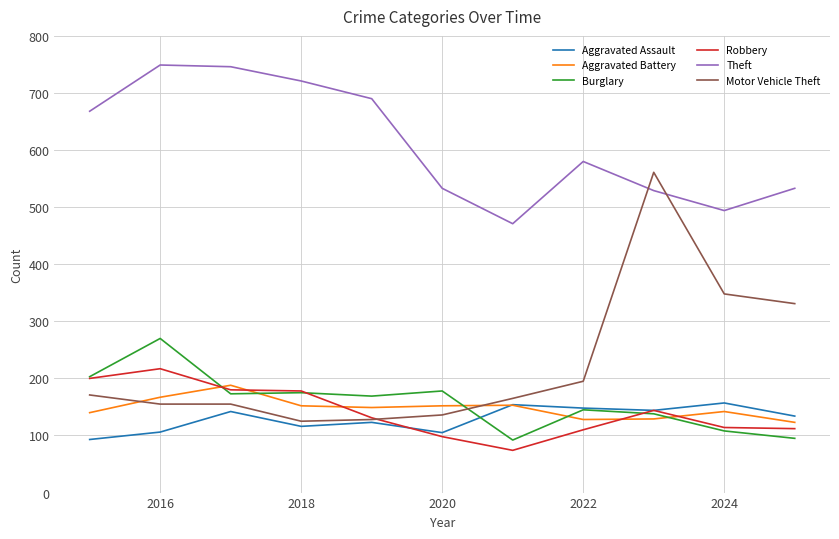

What is the maximum value shown in the chart?

749